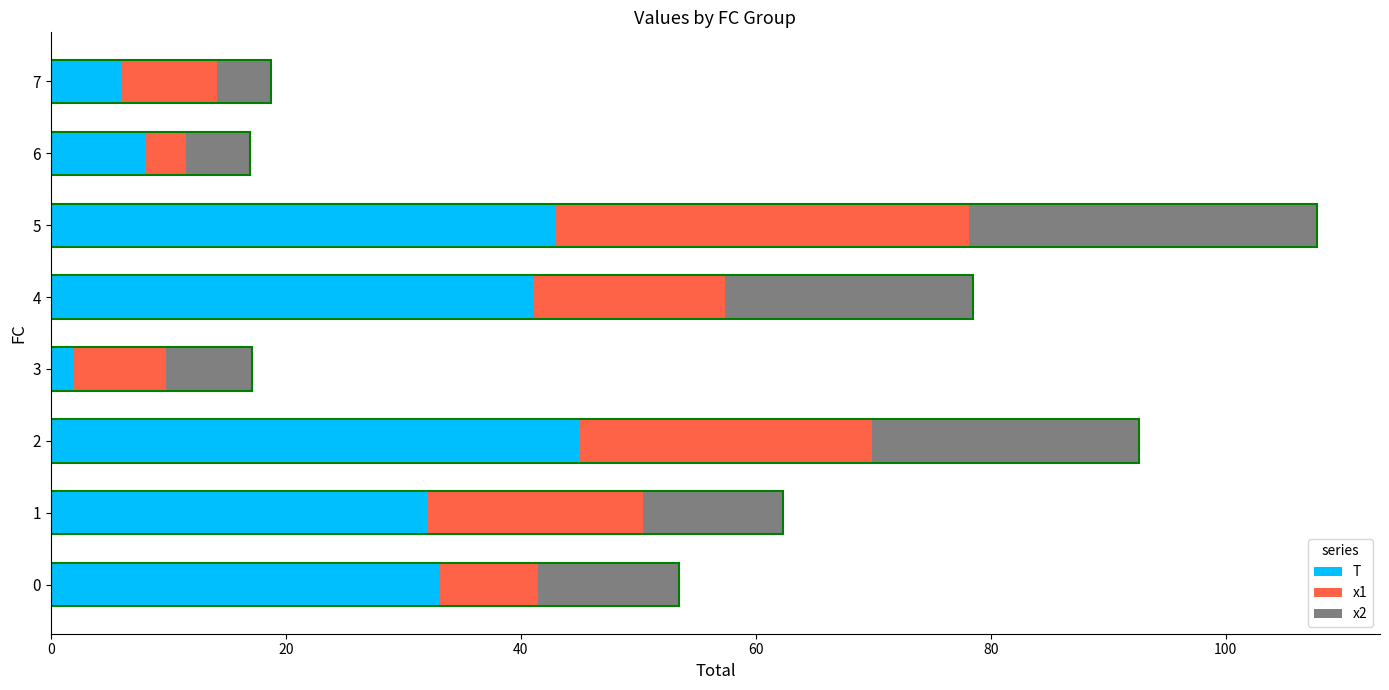

What is the difference between the maximum and second lowest values in the T series?

39.0